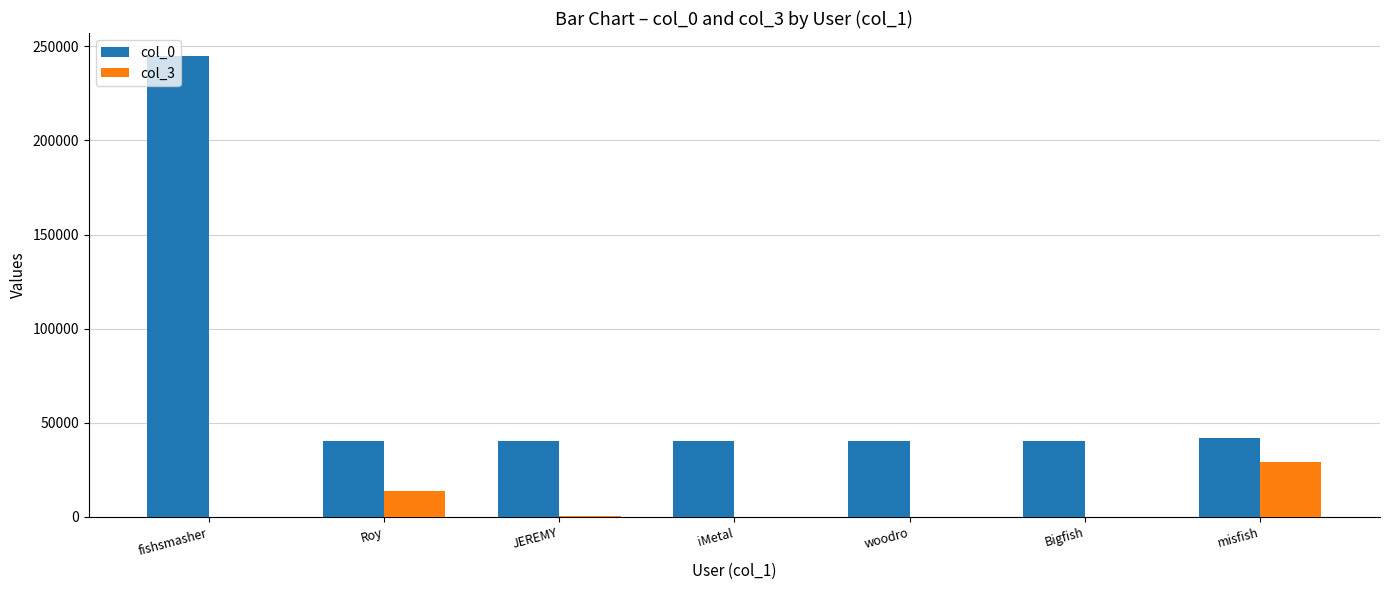

What is the difference between the col_3 values at fishsmasher and Bigfish?

137